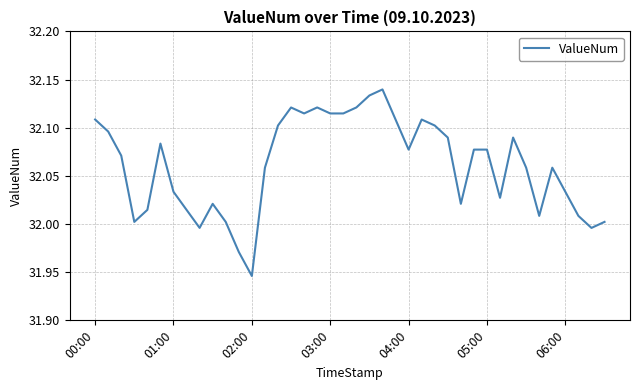

How many lines are shown in the chart?

1